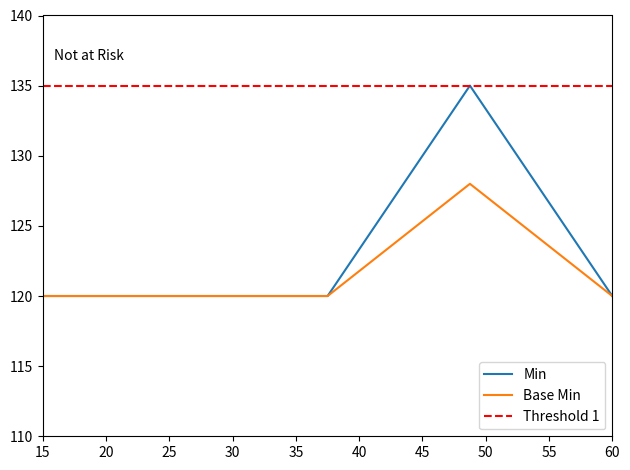

True or false: Base Min and Min intersect in this chart.

False